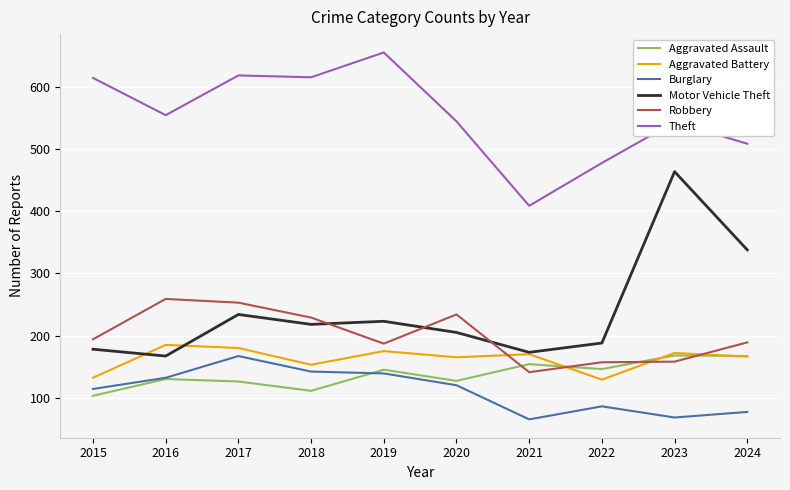

True or false: Aggravated Assault and Motor Vehicle Theft intersect in this chart.

False